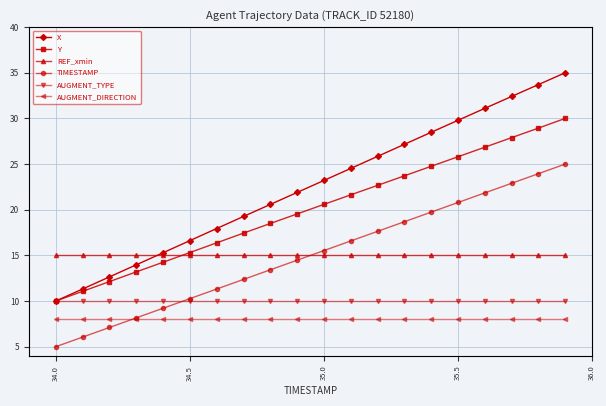

Which series has the largest total across all categories?

X